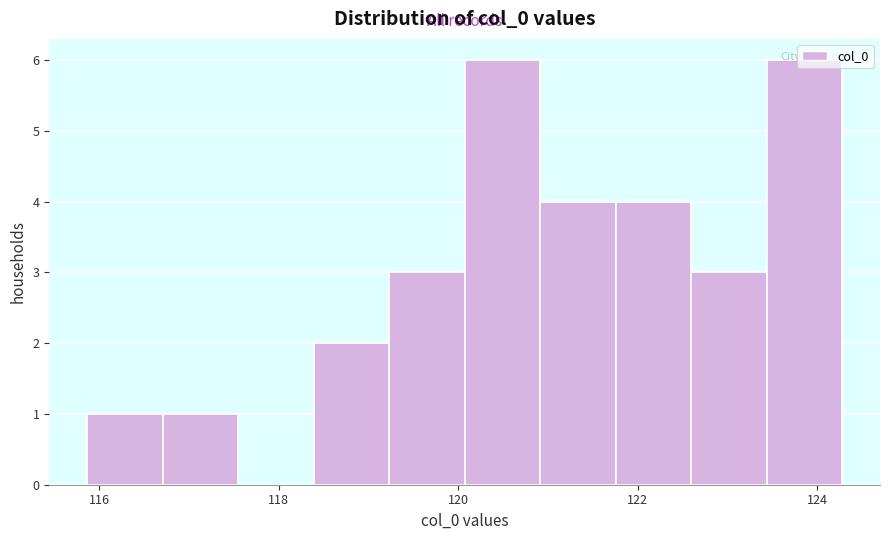

What is the height of the bar covering 122.6 to 123.4 on the x-axis? Neither the bar edges nor the heights are printed on the chart, so give them approximately, as read against the axes.

3